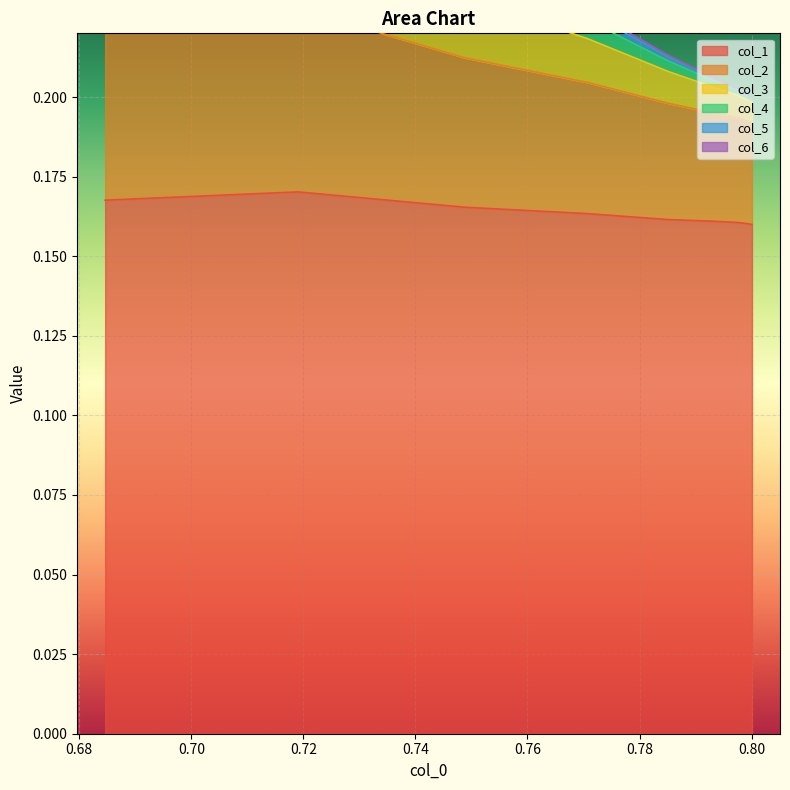

True or false: col_3 and col_5 cross at least once.

False